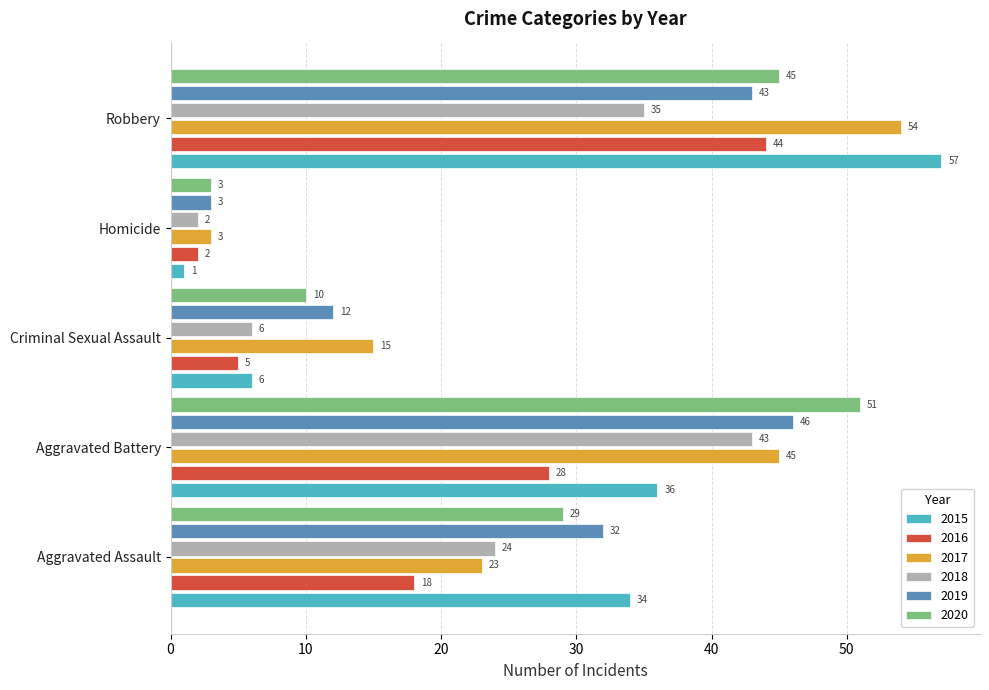

At which category does the chart reach its minimum across all series?

Homicide